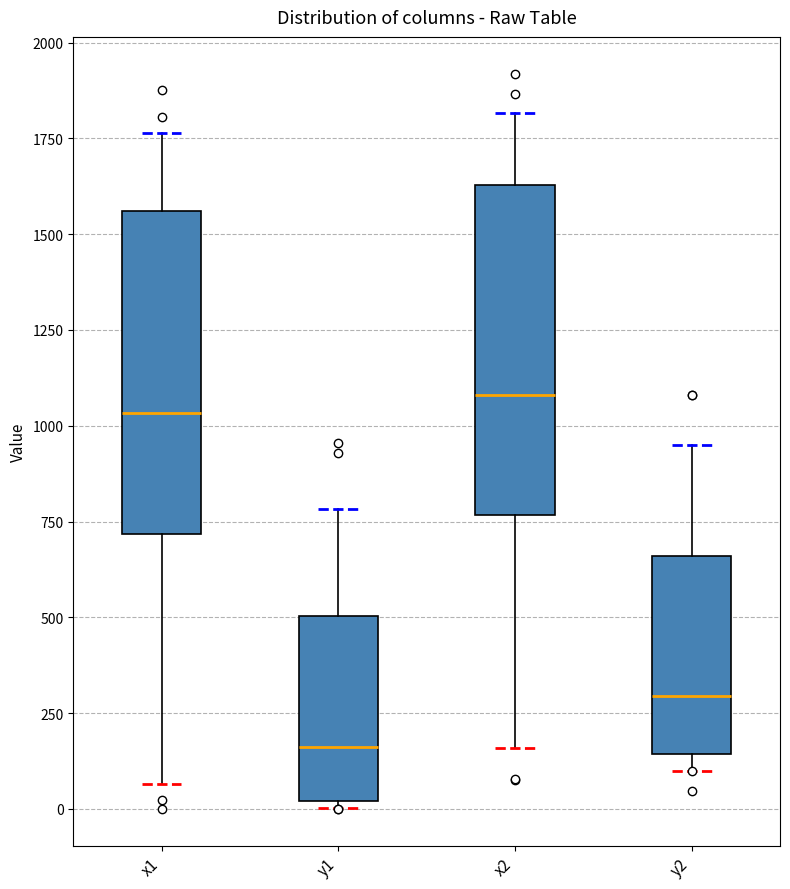

Reading left to right, transcribe this box plot: for each box, give where its median line is, the range the box spans, and where its two whiskers end, as read against the y-axis. The values are not printed on the chart, so give them approximately, as read against the axis.

x1: median 1050, box 700 to 1550, whiskers 50 to 1750
y1: median 150, box 0 to 500, whiskers 0 (just below the box's lower edge) to 800
x2: median 1100, box 750 to 1650, whiskers 150 to 1800
y2: median 300, box 150 to 650, whiskers 100 to 950